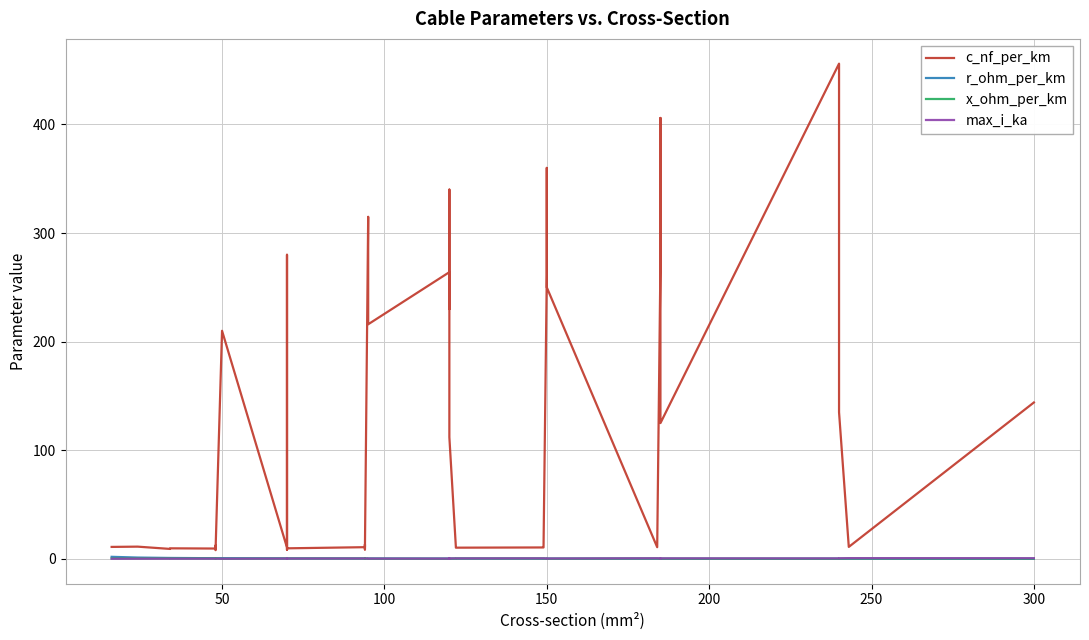

True or false: r_ohm_per_km and c_nf_per_km intersect in this chart.

False